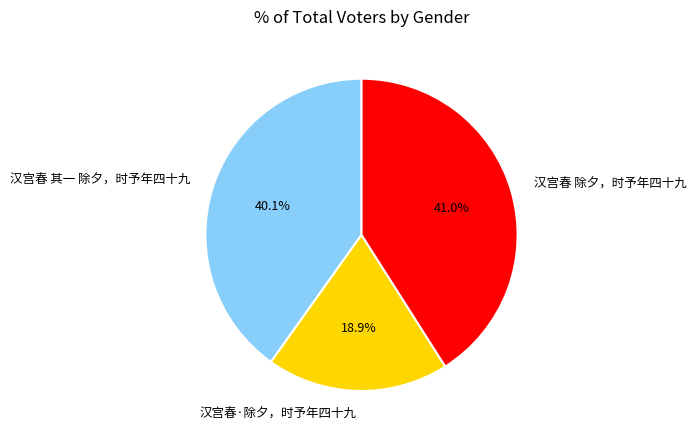

What percentage is the 汉宫春 除夕，时予年四十九 slice, to the nearest percent?

41%